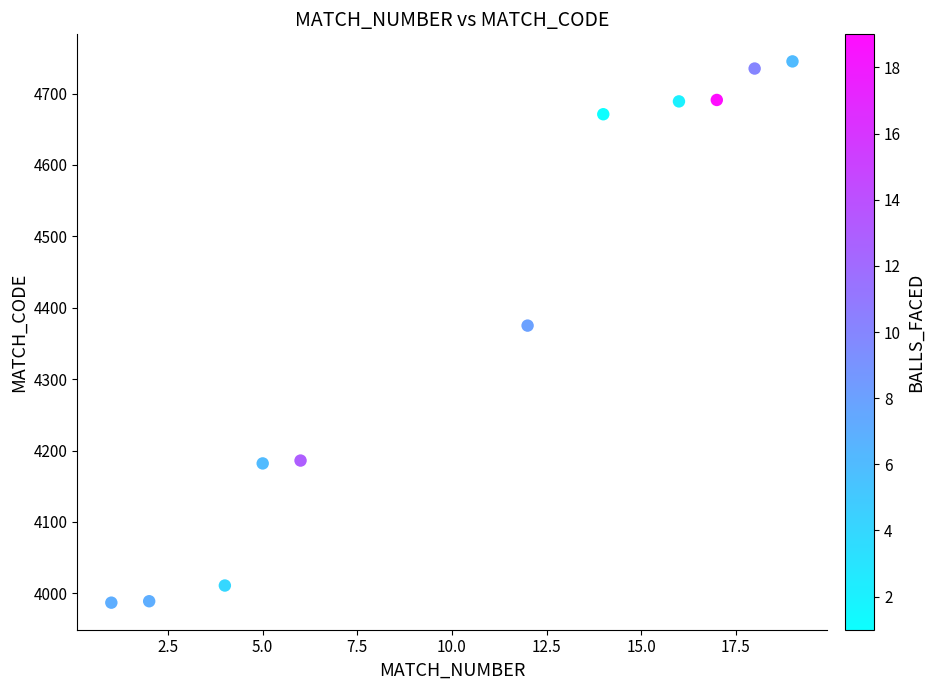

What is the range of Y values (max minus min)?

758